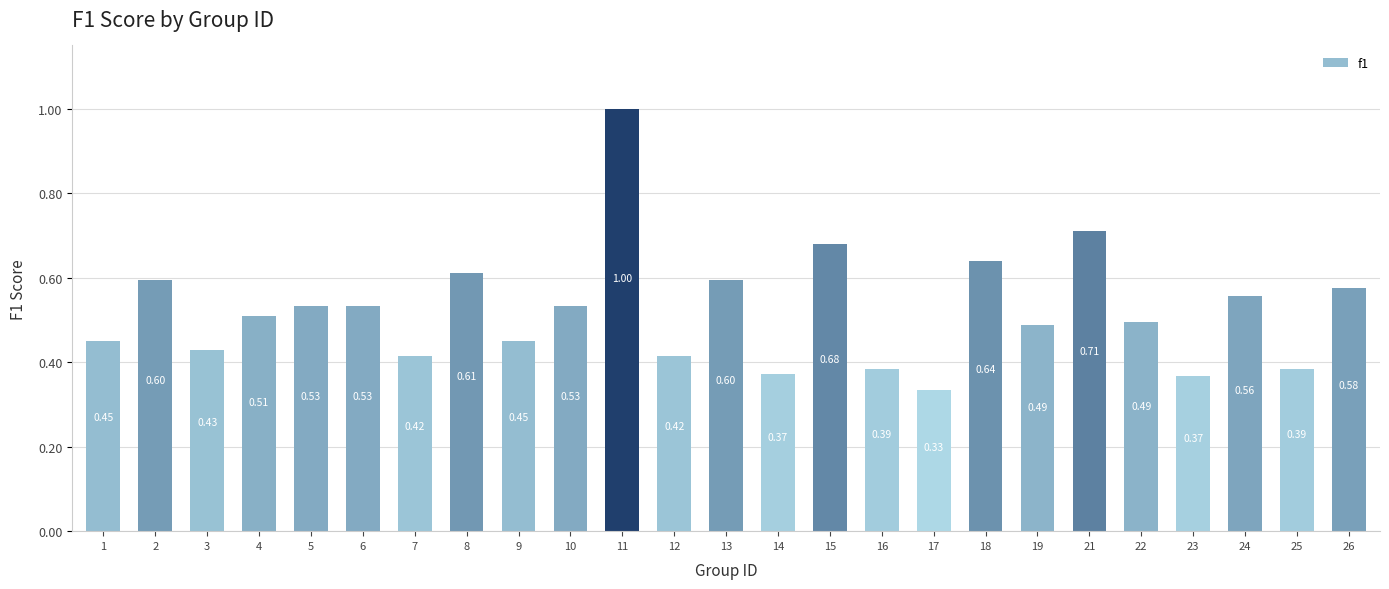

True or false: the data shows 0.3 at 13.

False